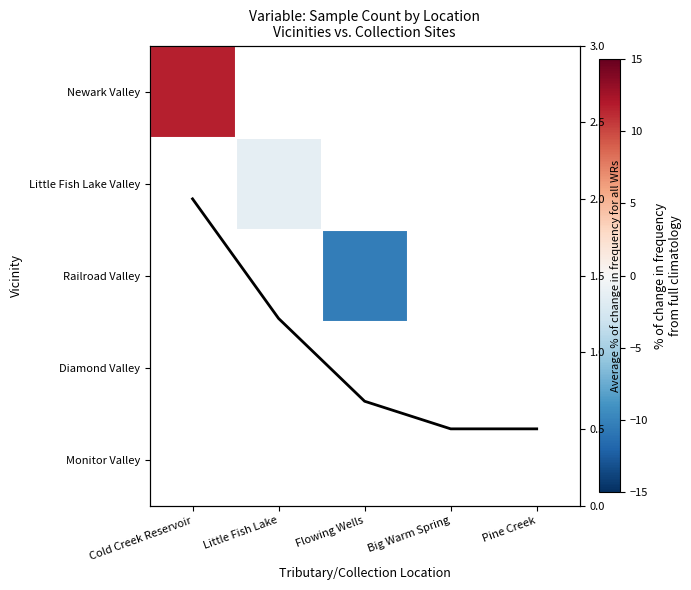

What is the minimum value shown in the chart?

-10.3